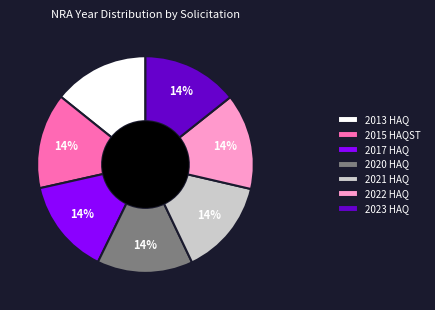

True or false: 2020 HAQ accounts for 14% of the total.

True